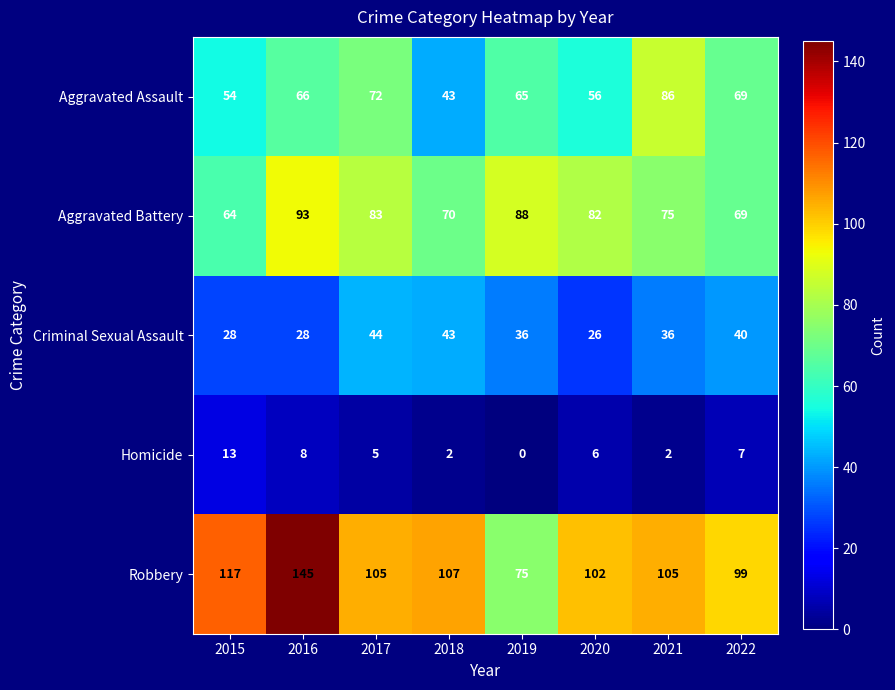

How many distinct data groups are displayed?

5